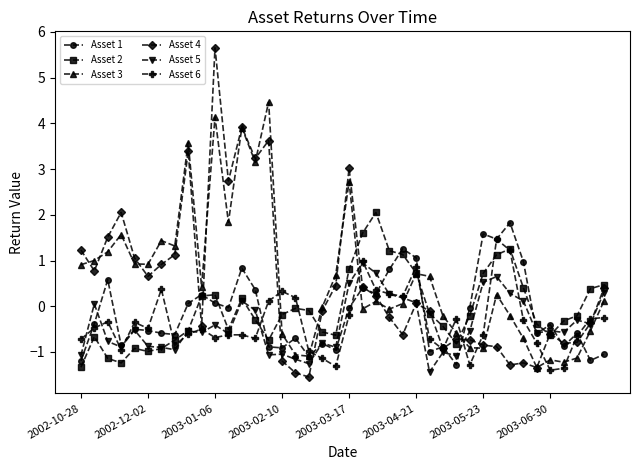

What is the value of the Asset 5 point at the 29th from the left?

-1.1